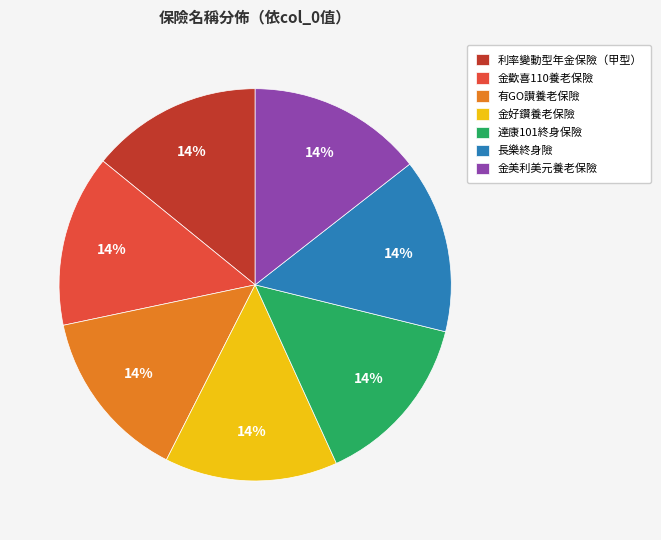

The 金歡喜110養老保險 slice represents 14% of the pie. True or false?

True